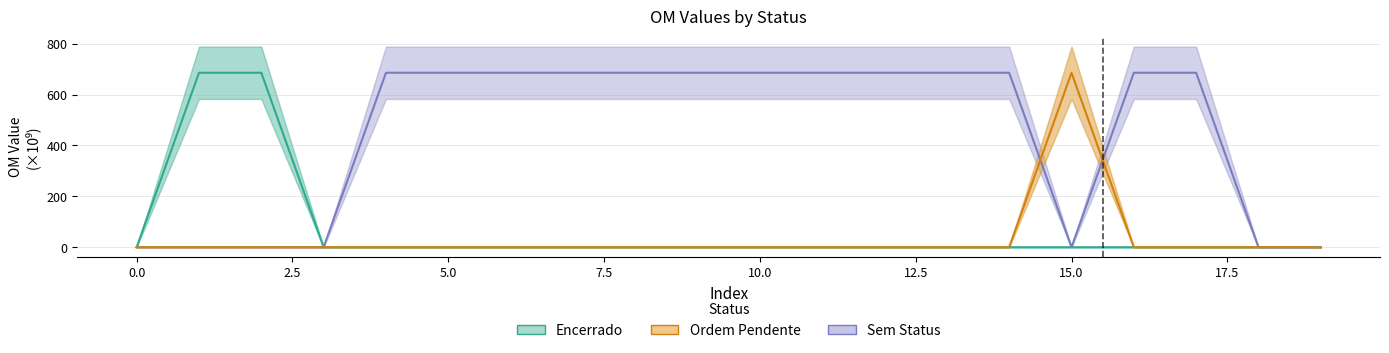

How many times do Encerrado and Sem Status cross each other?

1